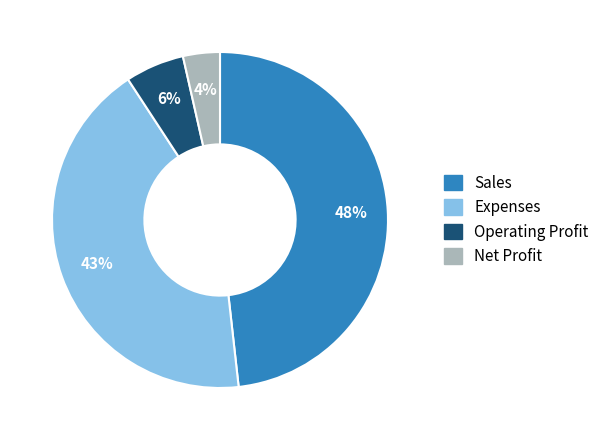

Count the number of slices in the pie.

4